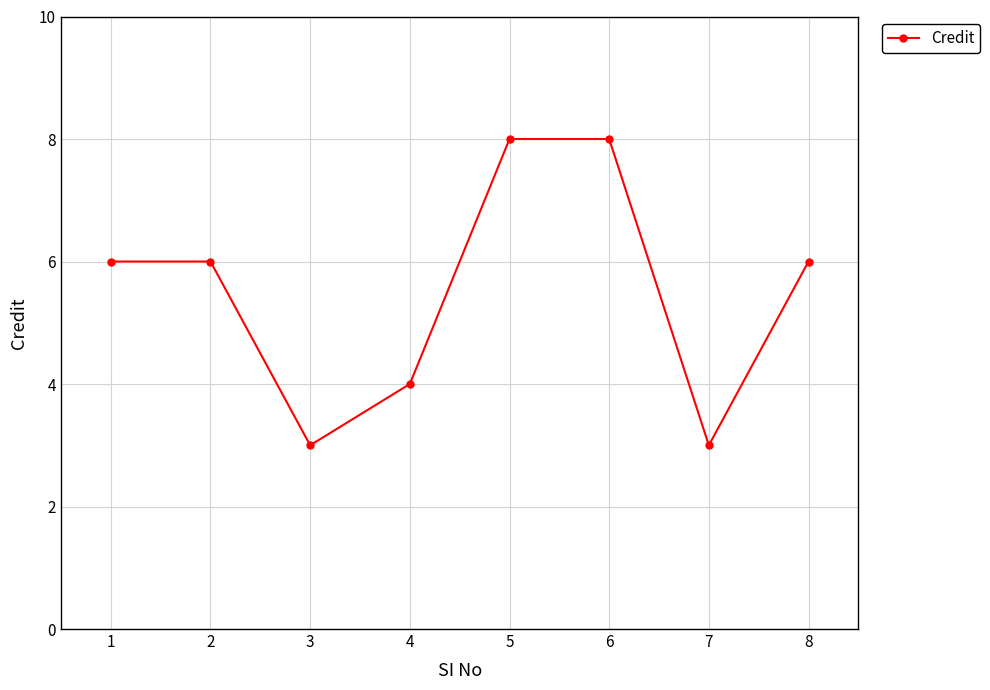

The value at 2 is 3. True or false?

False